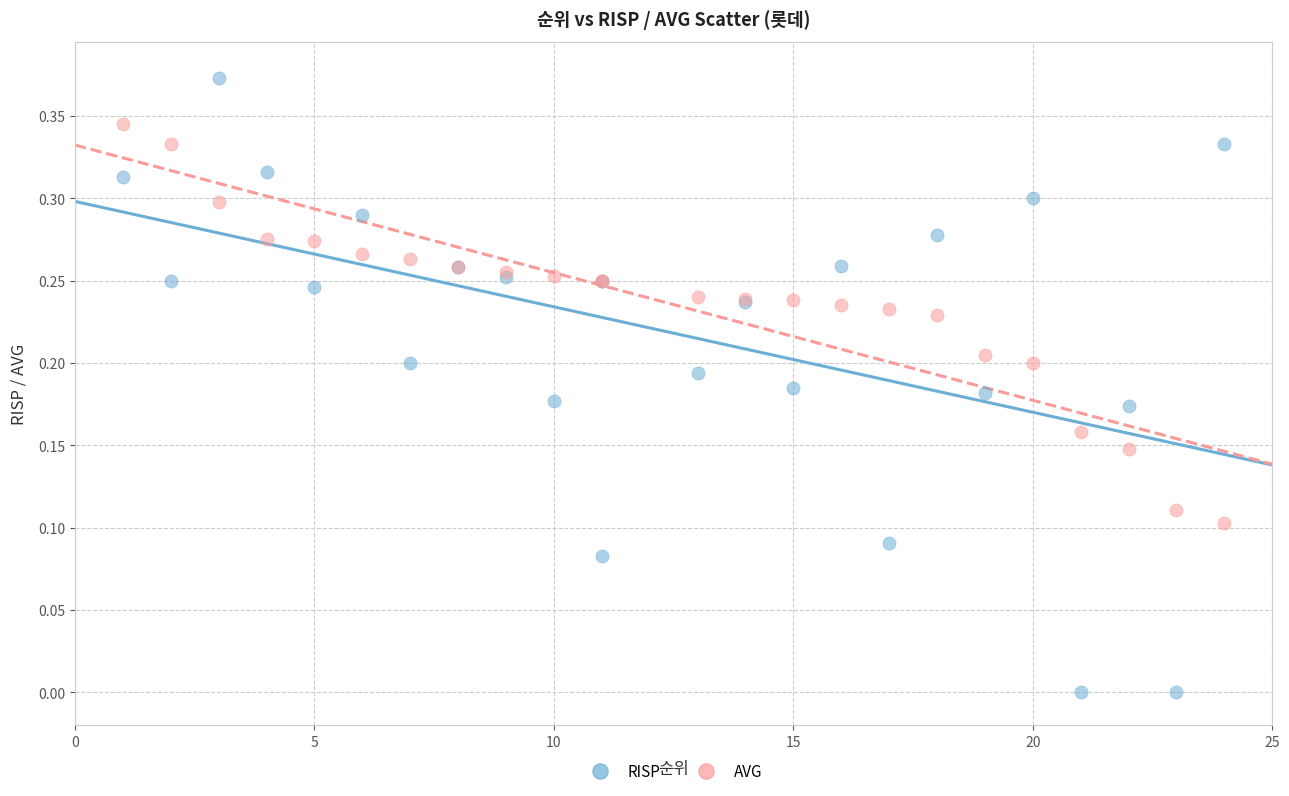

Which series has the largest Y range (max minus min)?

RISP